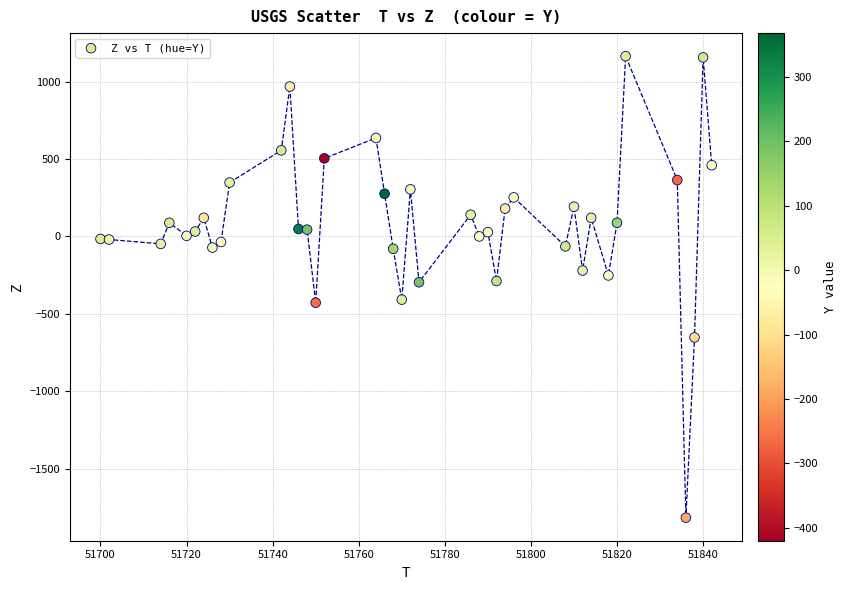

What is the range of Y values (max minus min)?

2980